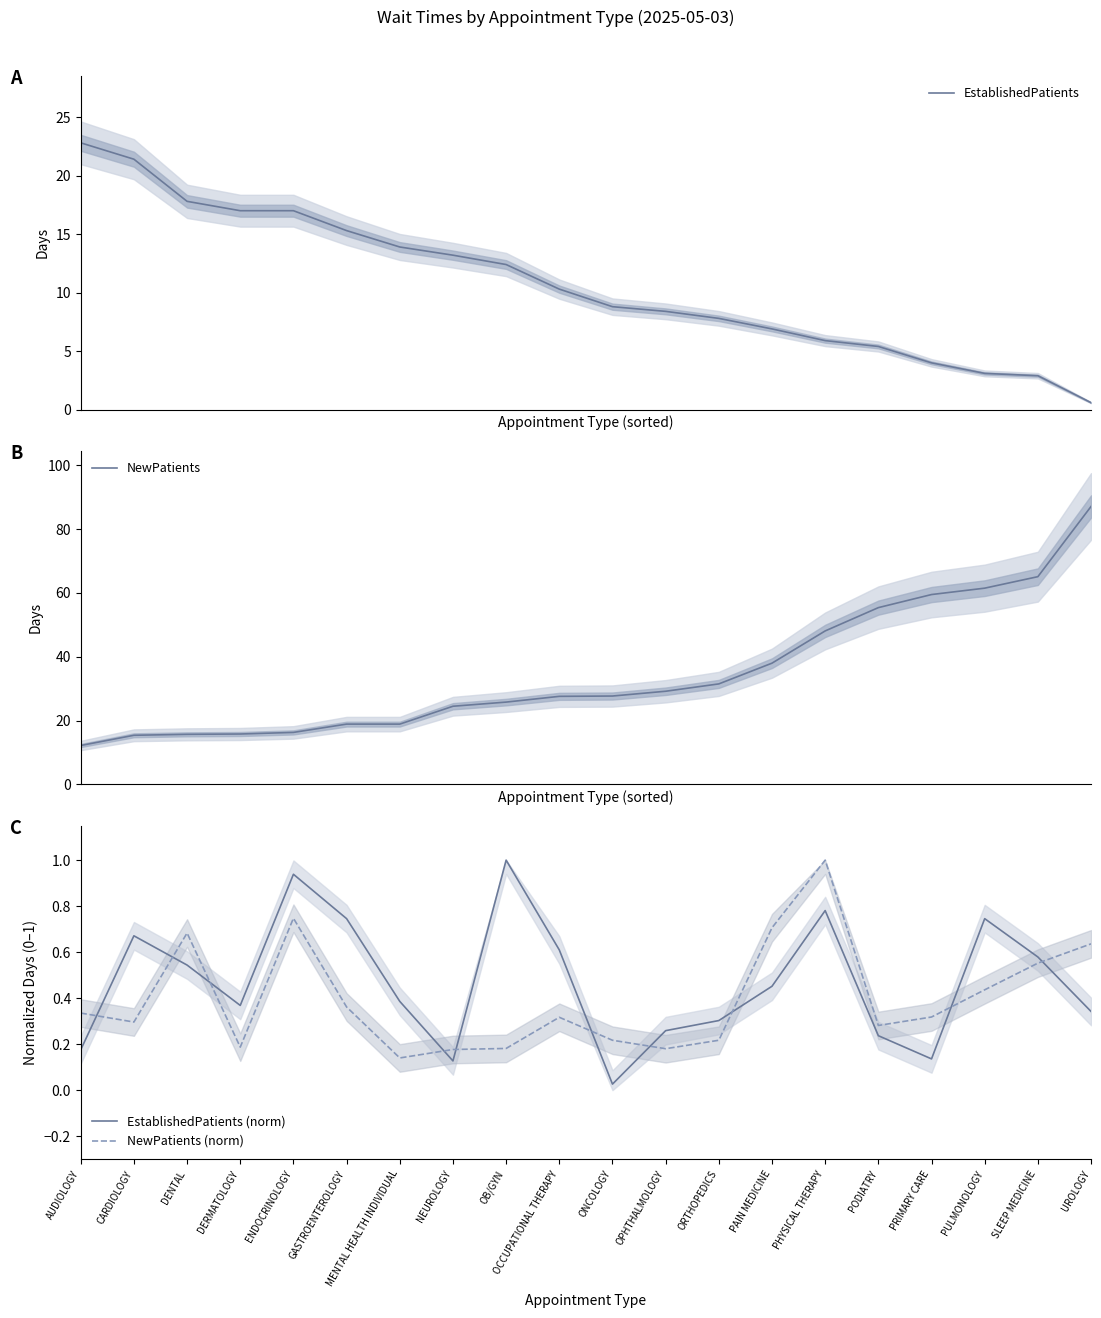

What is the difference between the maximum and second lowest values in the NewPatients (norm) series?

0.8